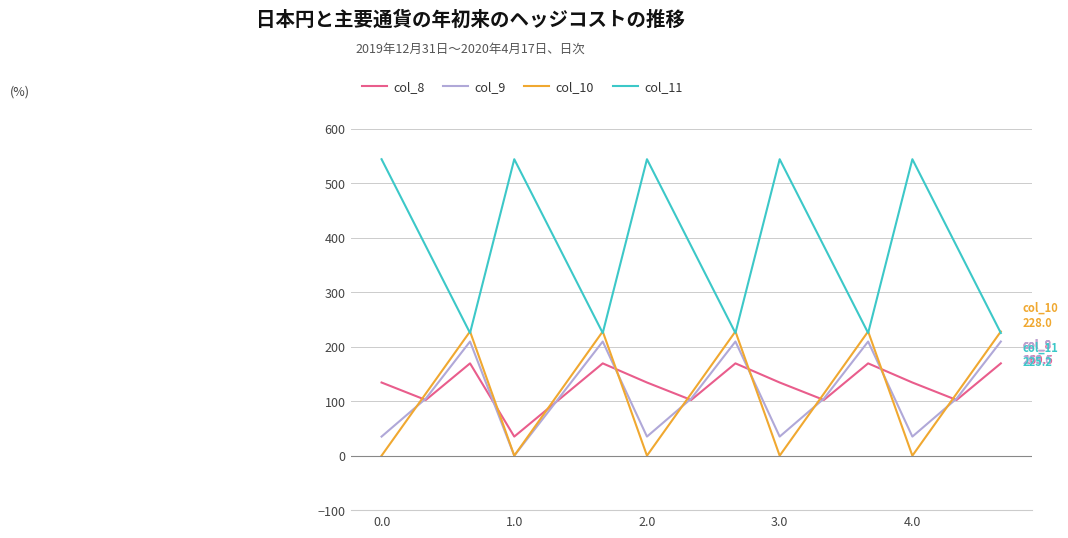

Which series ends up on top after the final intersection of col_9 and col_8?

col_9